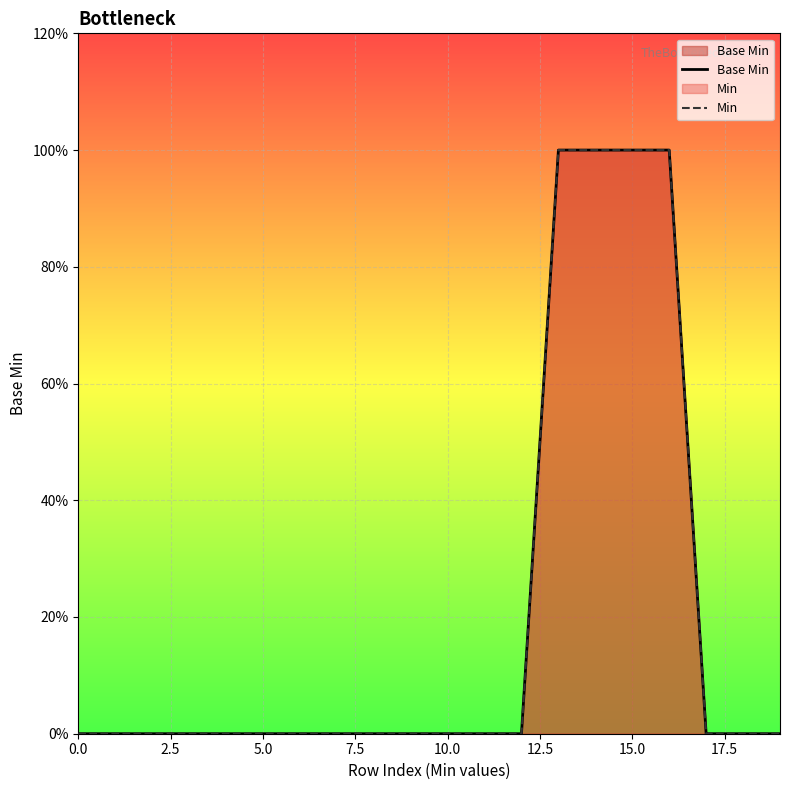

Does the chart display data point markers on the line(s)?

No